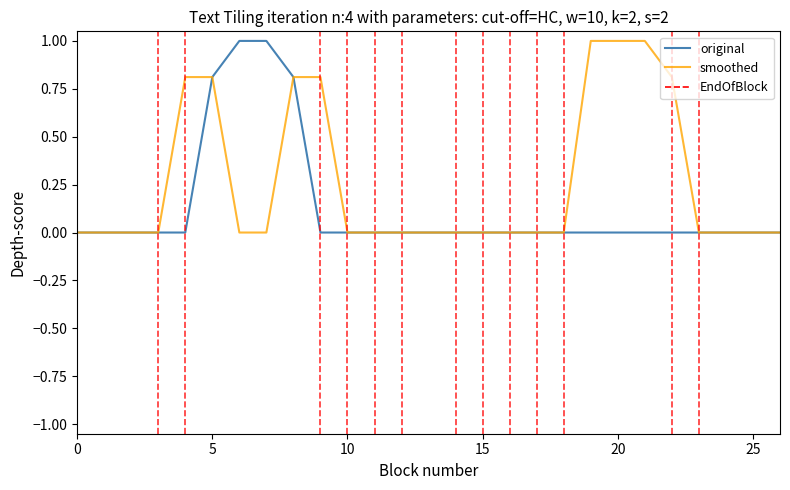

List the series in order of their overall mean, highest first.

smoothed, original